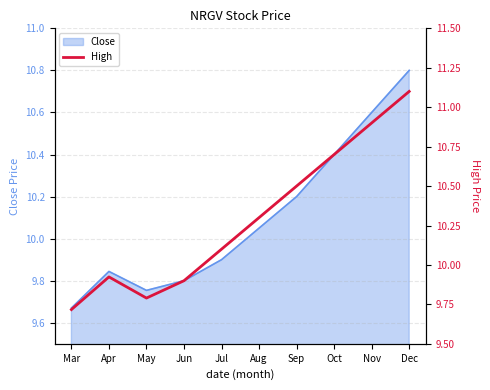

The Close series shows 5.7 at Dec. True or false?

False